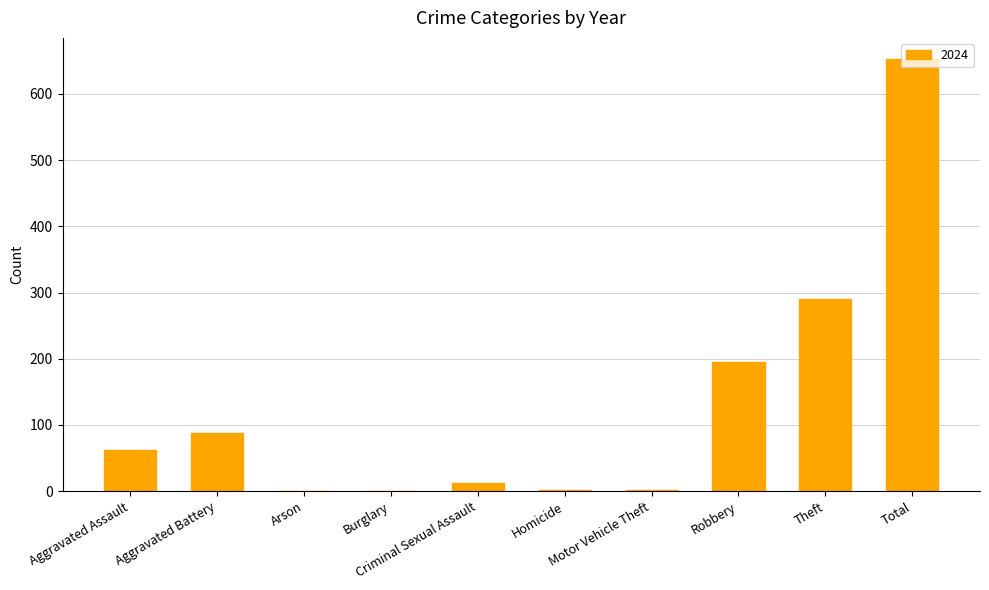

What is the maximum value shown in the chart?

652